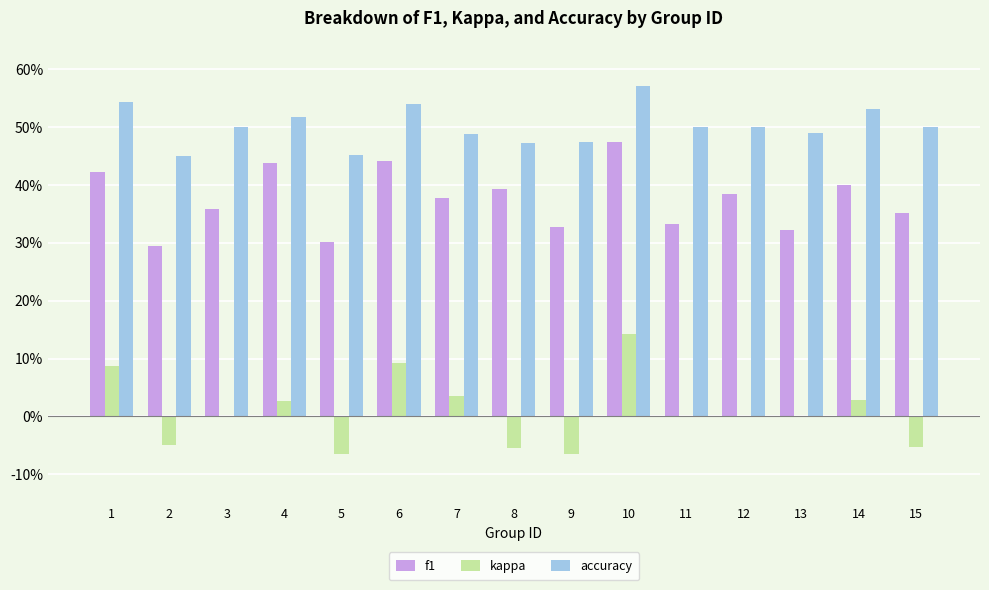

At which label does kappa reach its minimum?

9